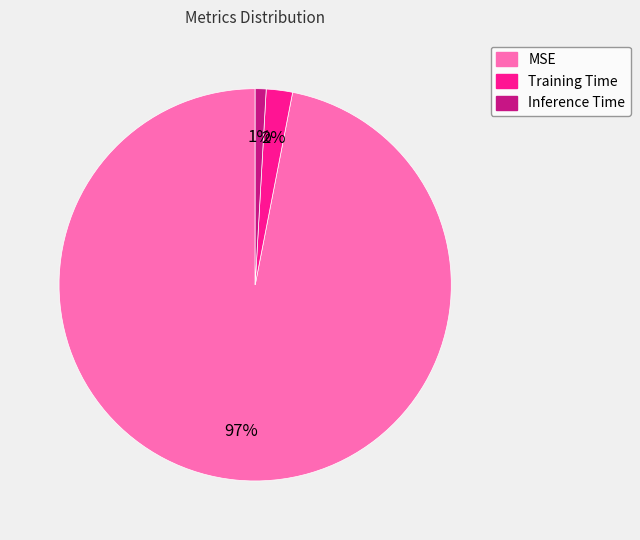

To the nearest percent, what is the combined percentage of MSE and Inference Time?

98%